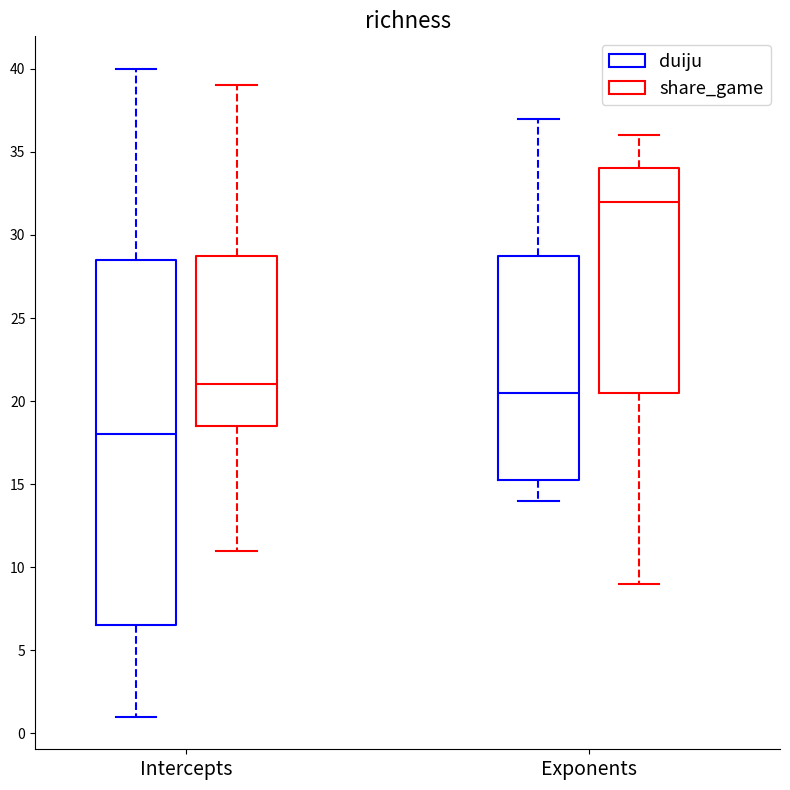

Which box is the tallest, from its lower edge to its upper edge?

Intercepts (duiju)